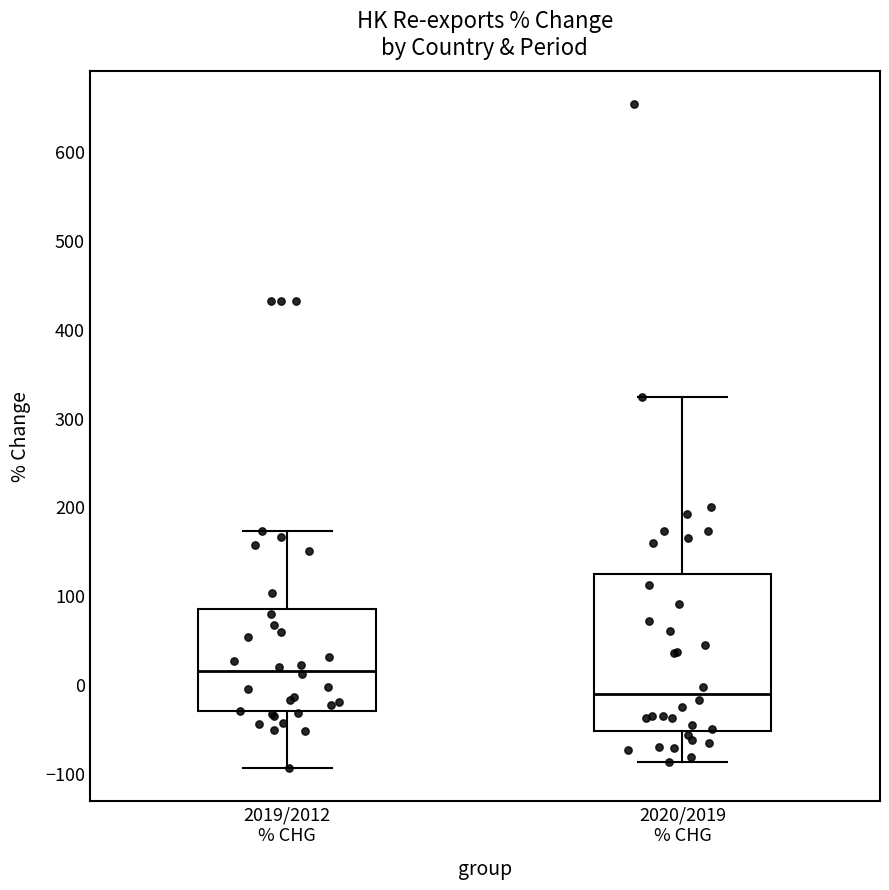

Which box is the tallest, from its lower edge to its upper edge?

2020/2019 % CHG